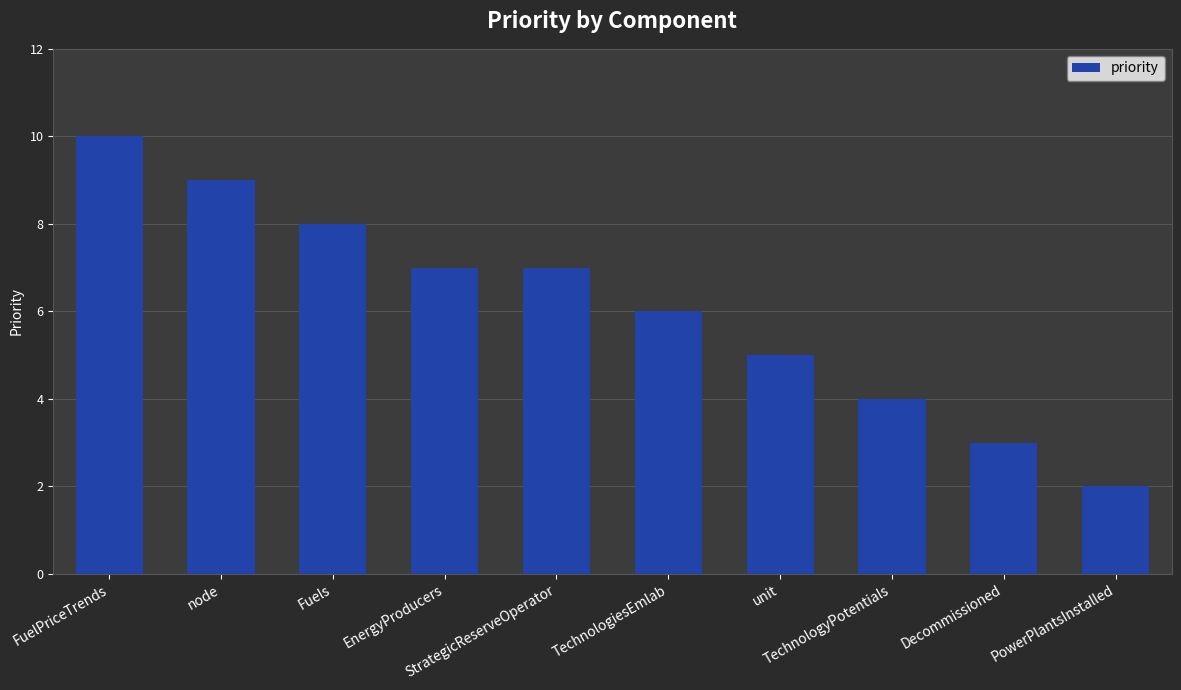

Which has a higher value, StrategicReserveOperator or node?

node